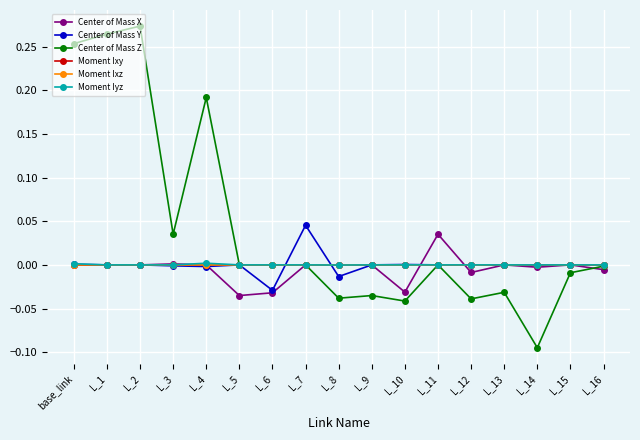

In Center of Mass X, how many points are lower than both neighbors (excluding endpoints)?

5